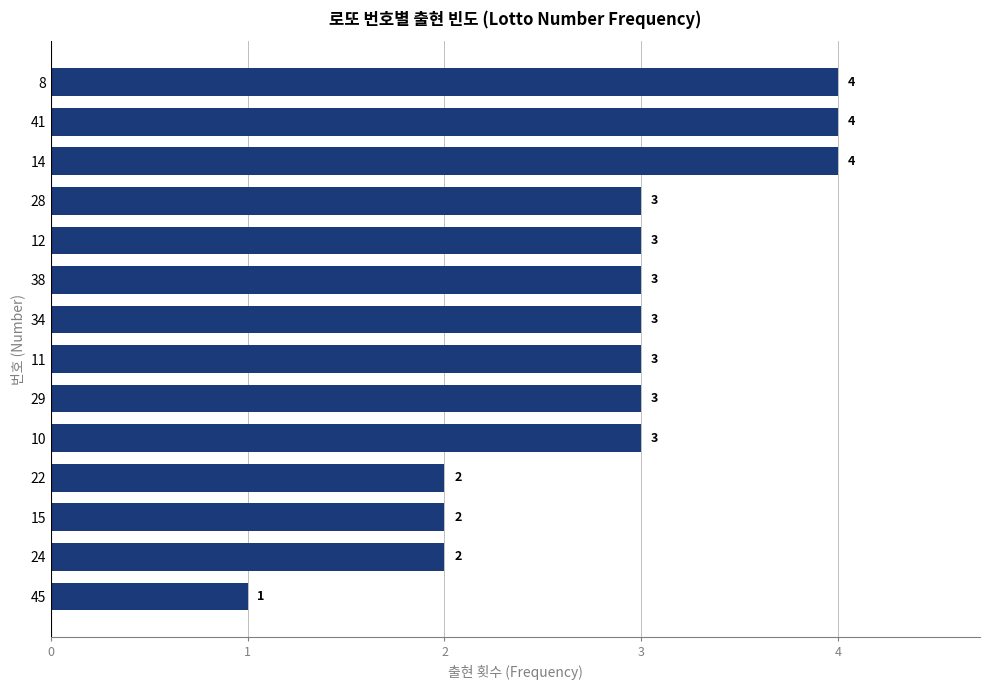

What is the sum of all values?

40